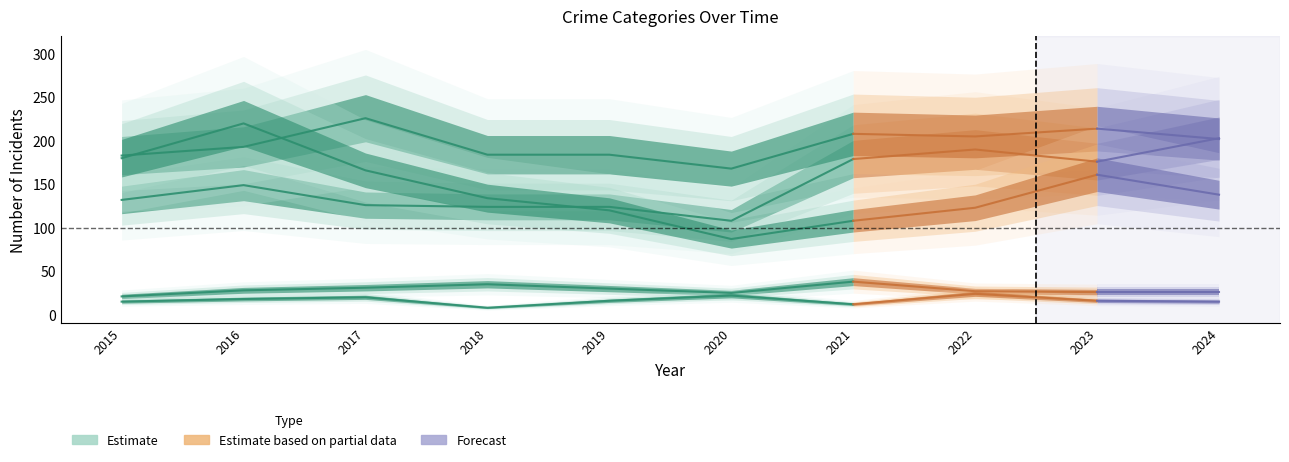

How many distinct data groups are displayed?

5